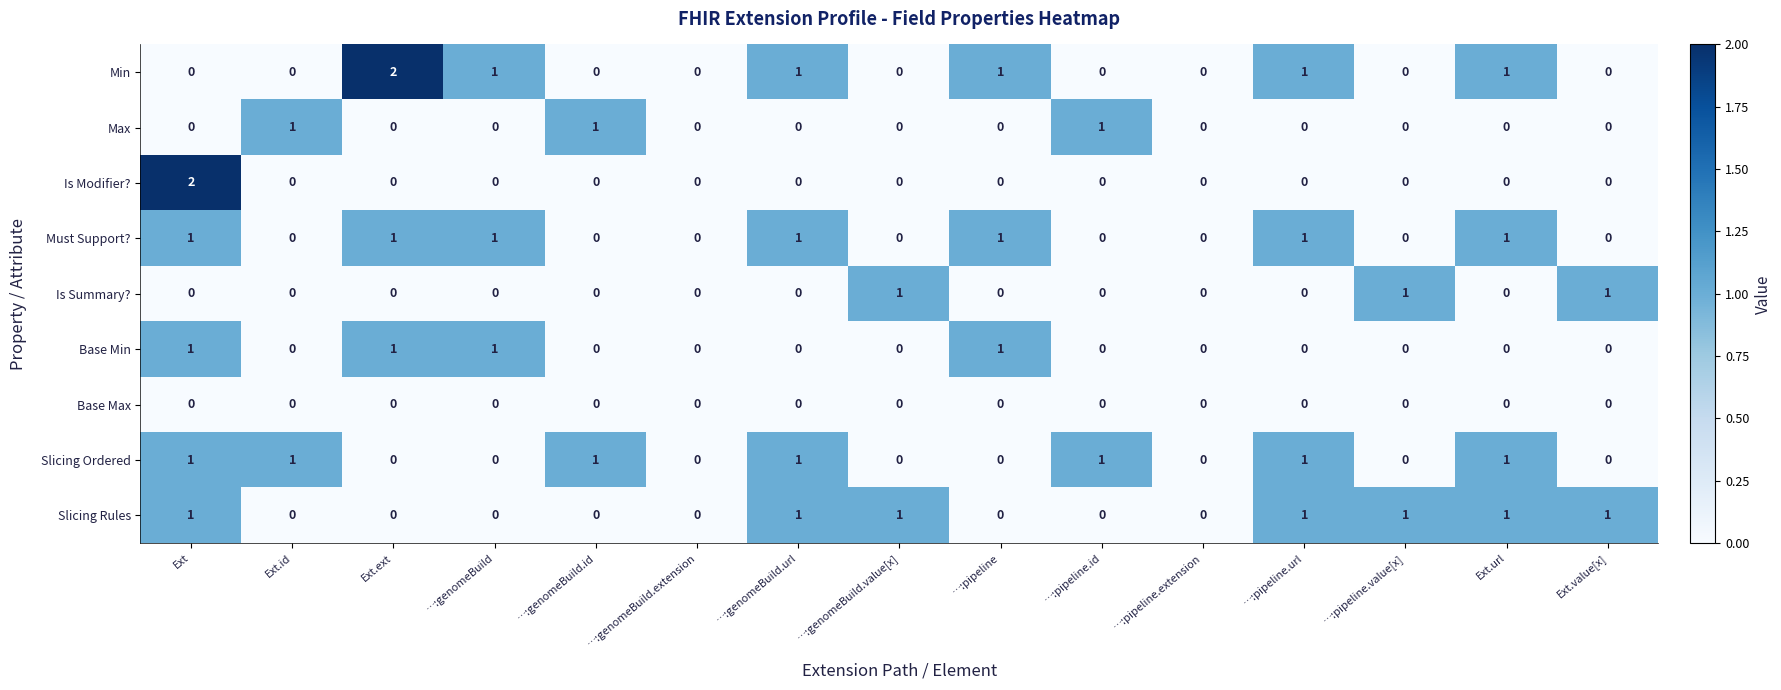

What is the sum of all Base Min values?

4